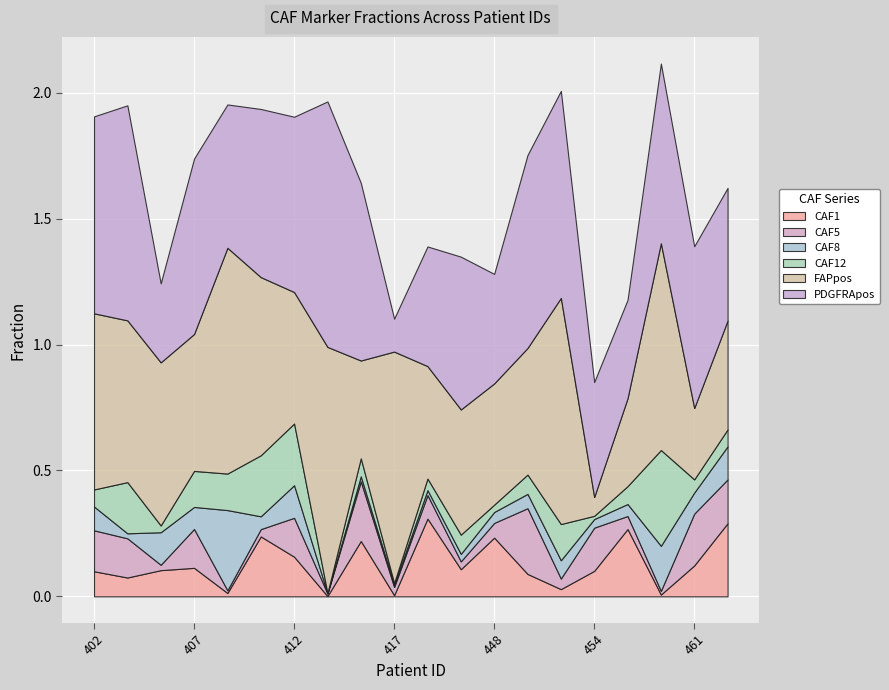

Is it true that CAF1 equals 0.0 at 417?

True